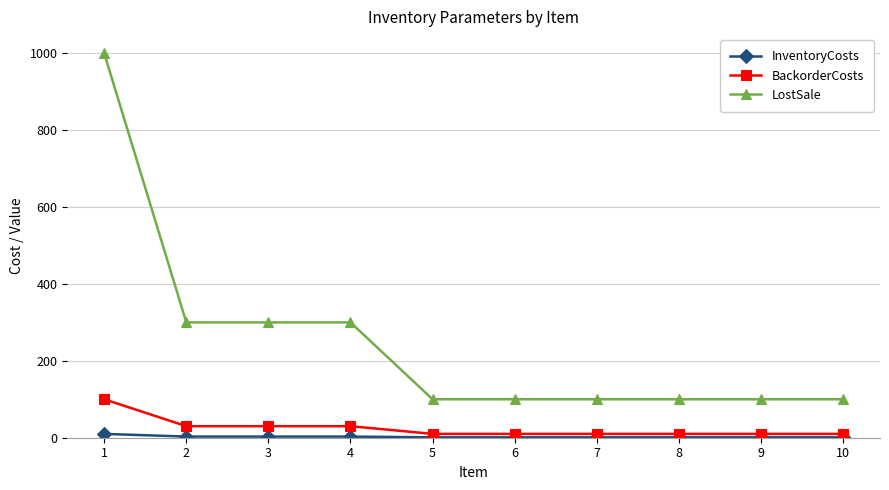

Is the value of BackorderCosts at 3 greater than the value of LostSale at 5?

No